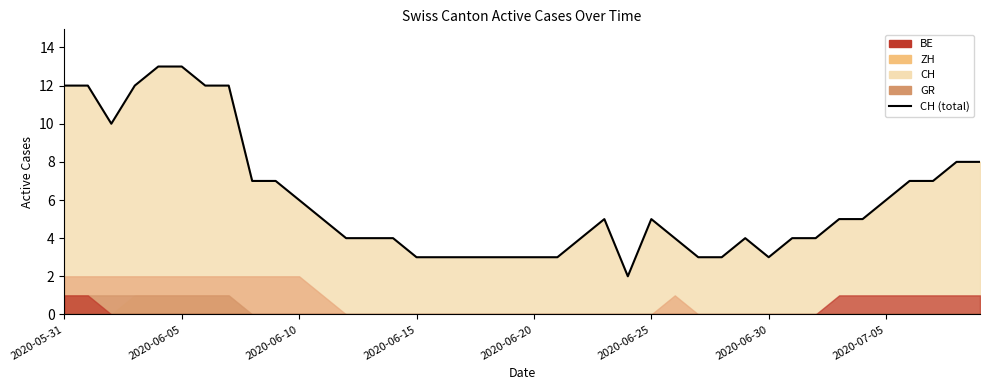

What is the change in value from 20 to 33?

+2